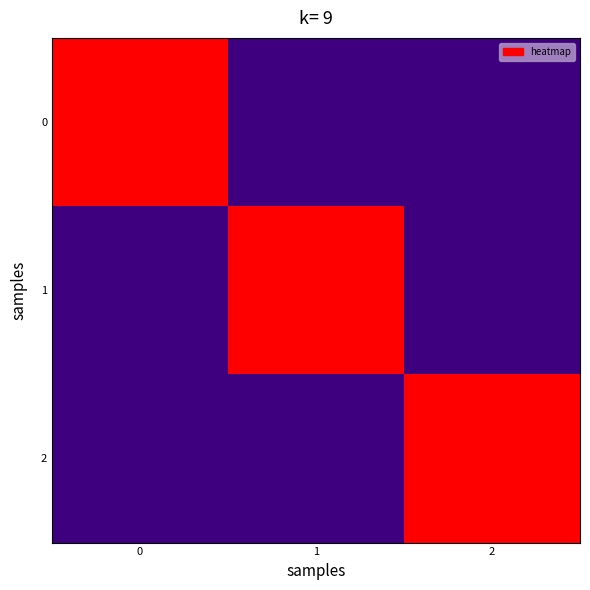

Between 1 and 2, which series saw the biggest shift?

1